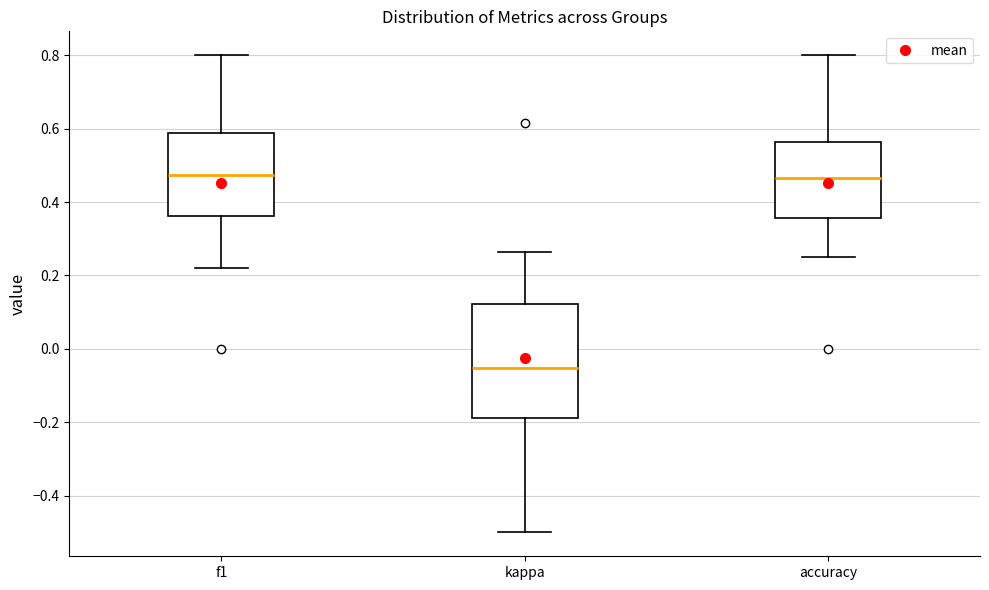

Comparing the boxes themselves (not the whiskers), which one is the tallest?

kappa